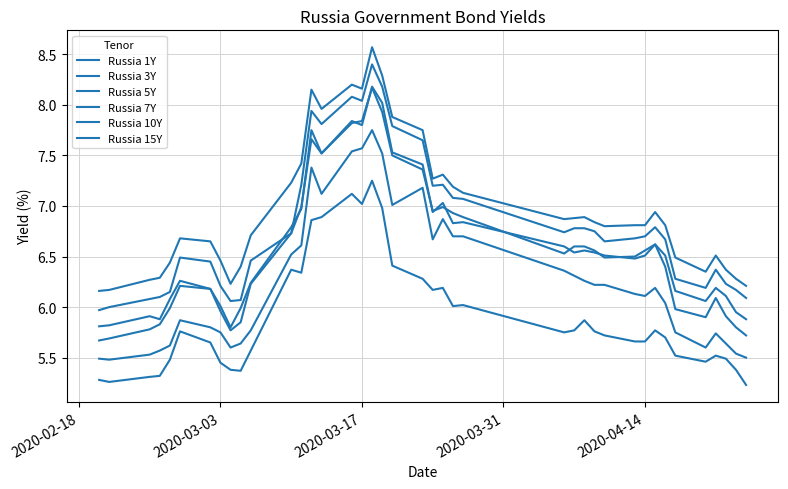

What is the lowest value of the Russia 5Y series?

5.7